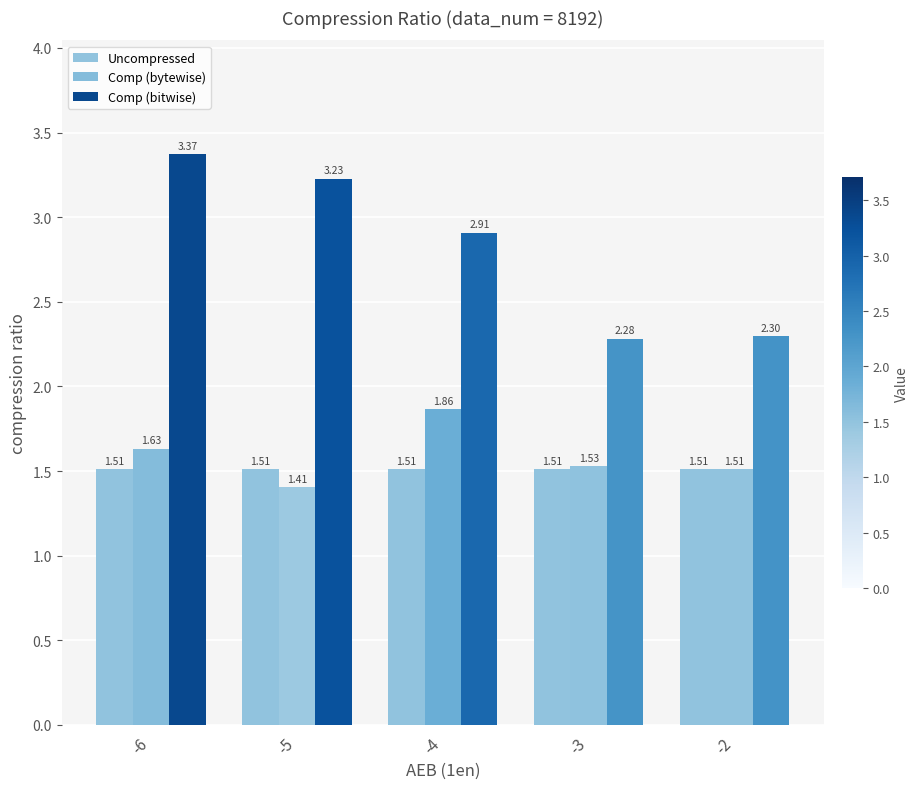

Which label corresponds to the largest value in the chart?

-6